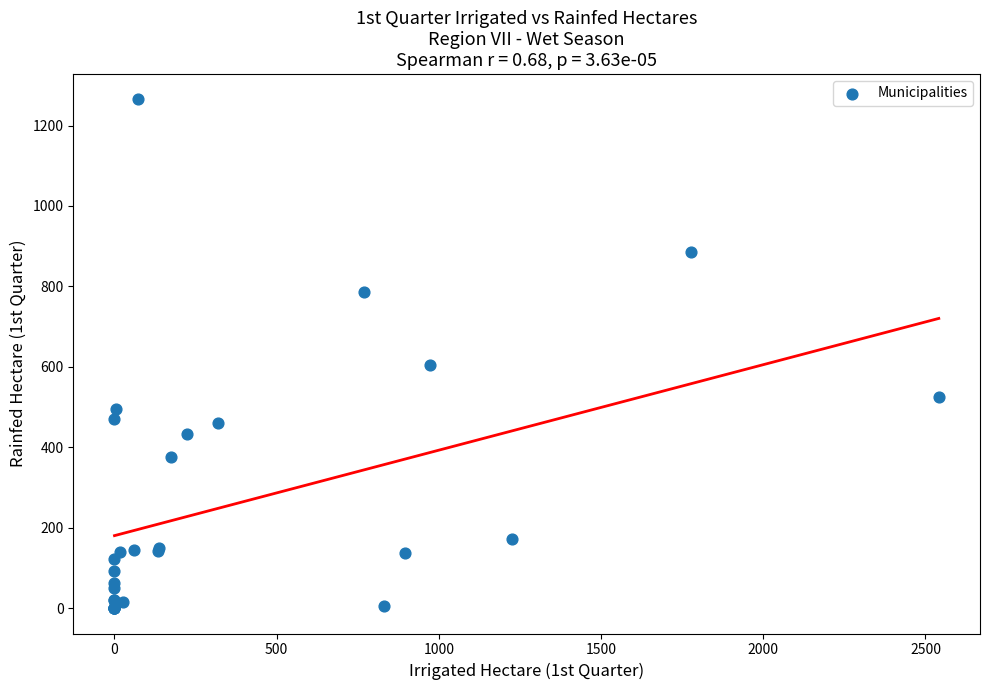

What Y value in the scatter plot is closest to 632?

605